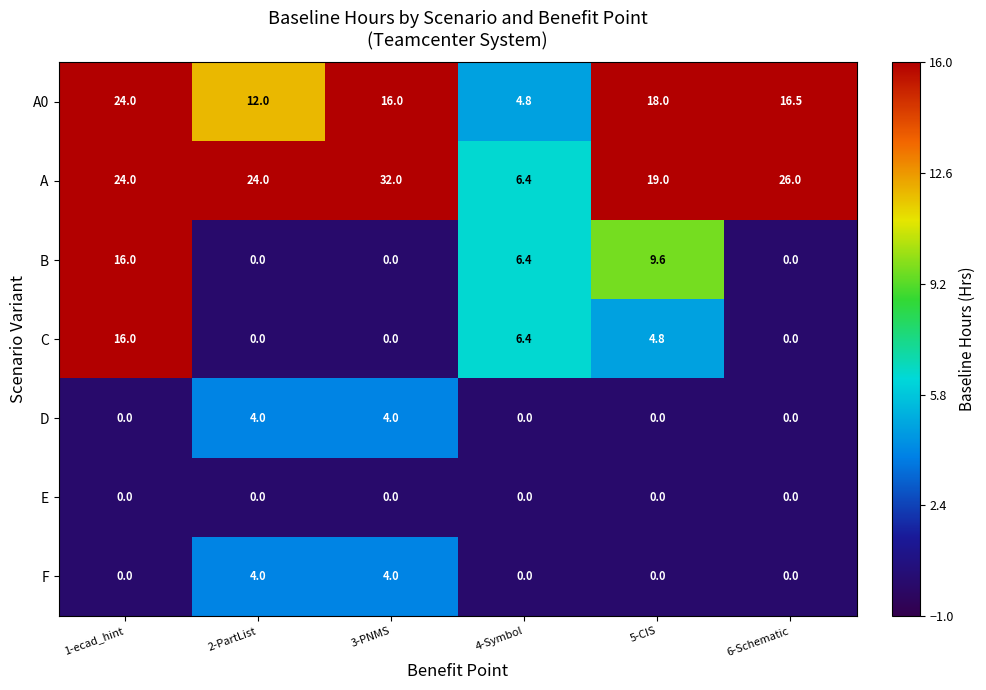

At how many categories does at least one series exceed 2?

6